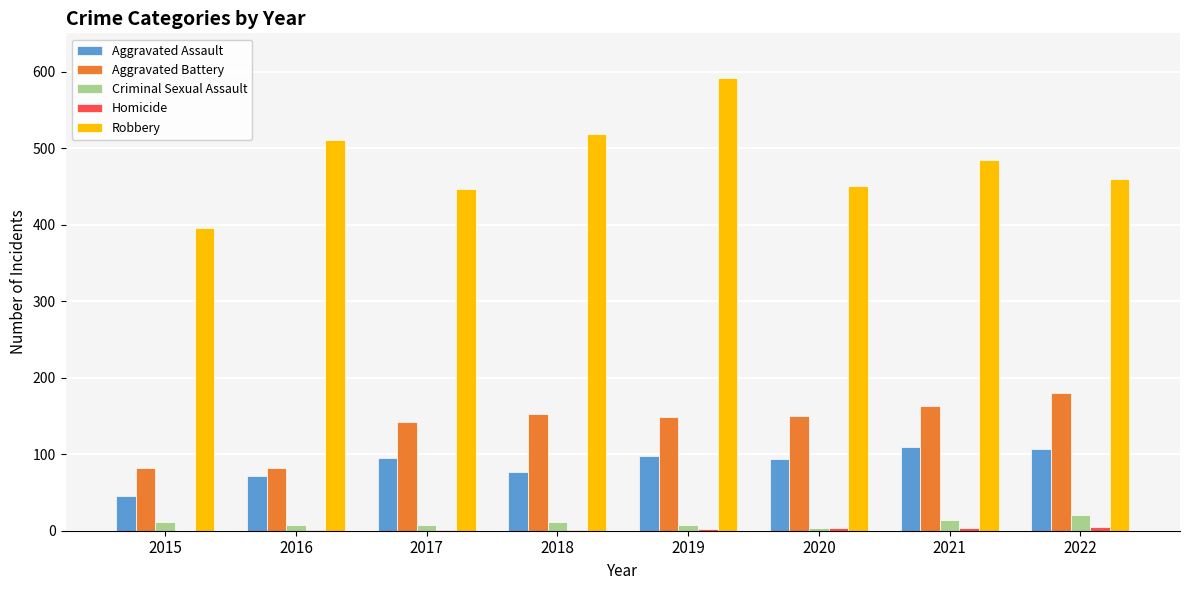

What is the sum of the Aggravated Battery values at 2019 and 2022?

328